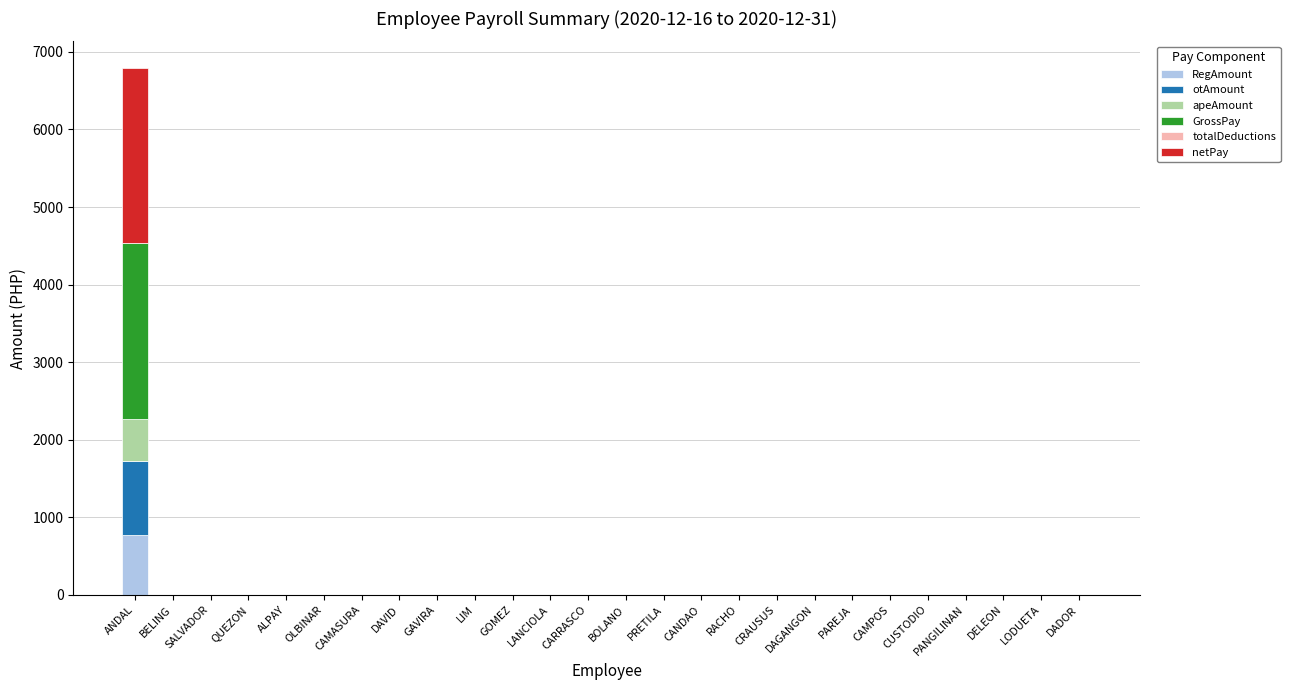

At which category is the sum across all series the highest?

ANDAL